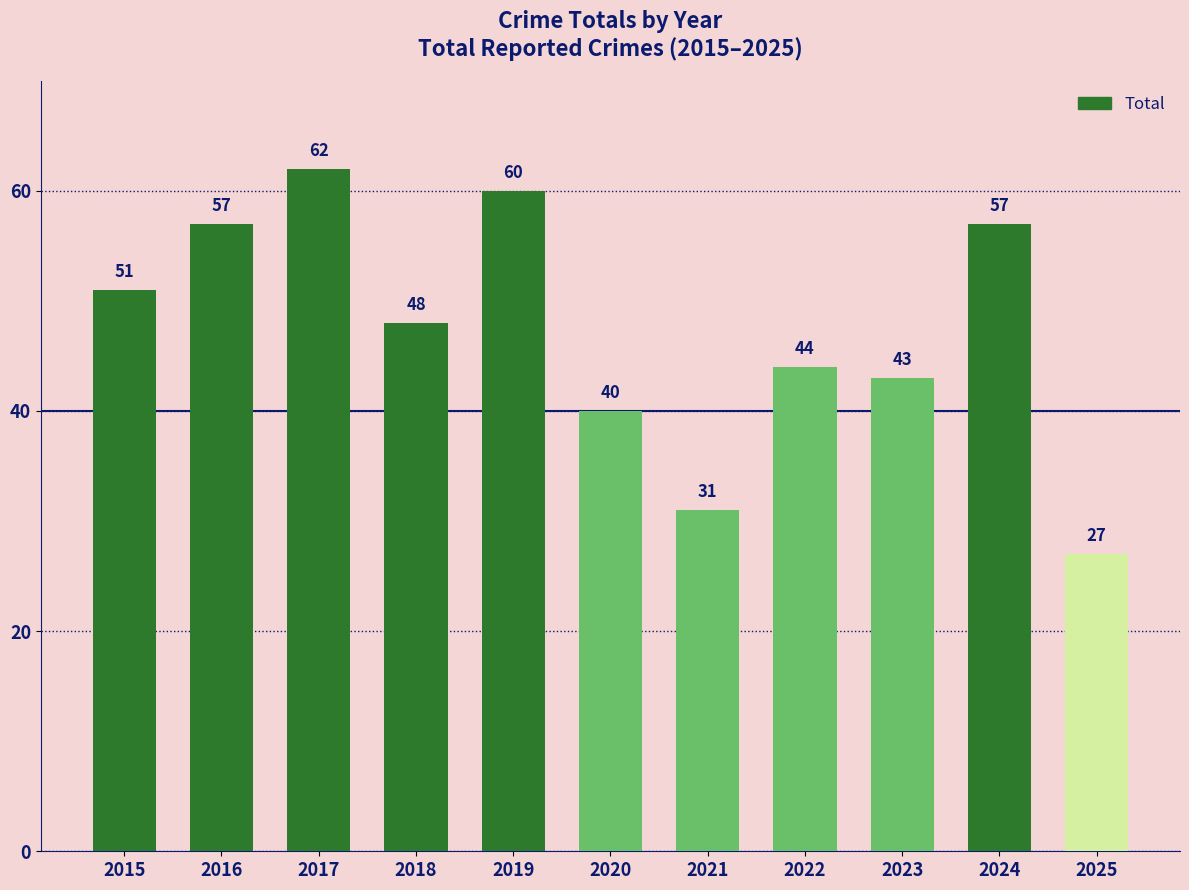

Reading right to left, list all the values displayed in this chart.

27	57	43	44	31	40	60	48	62	57	51